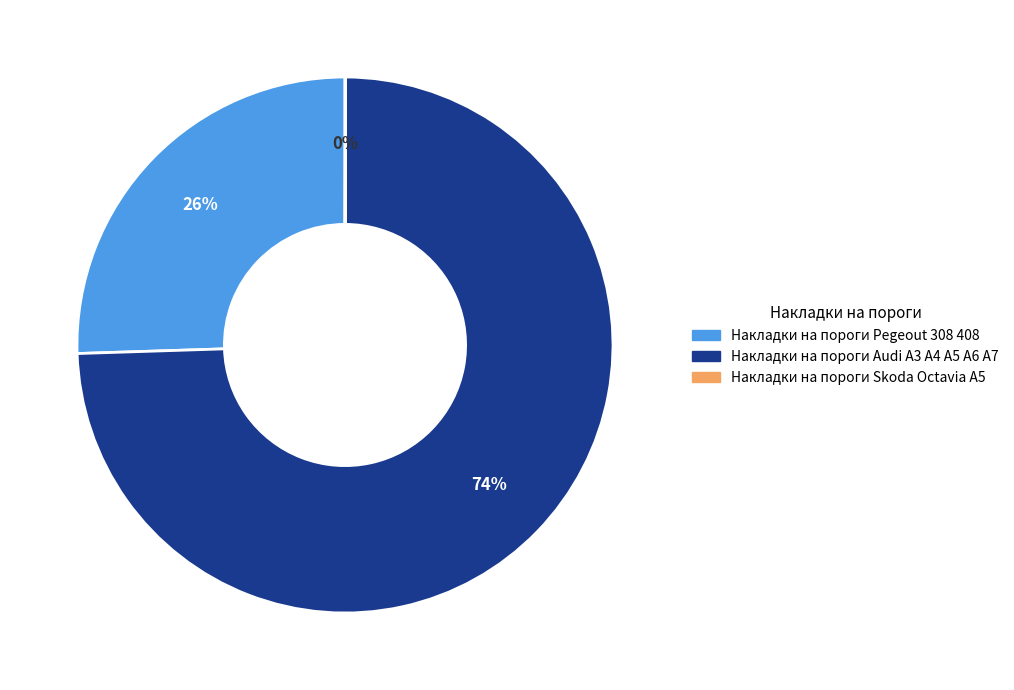

The Накладки на пороги Pegeout 308 408 slice represents 14% of the pie. True or false?

False